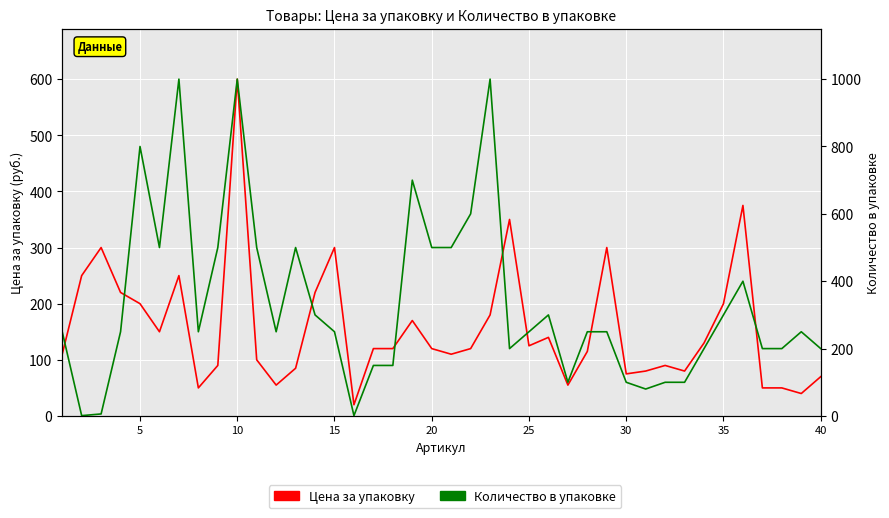

True or false: Цена за упаковку has a value of 331 at 5.

False